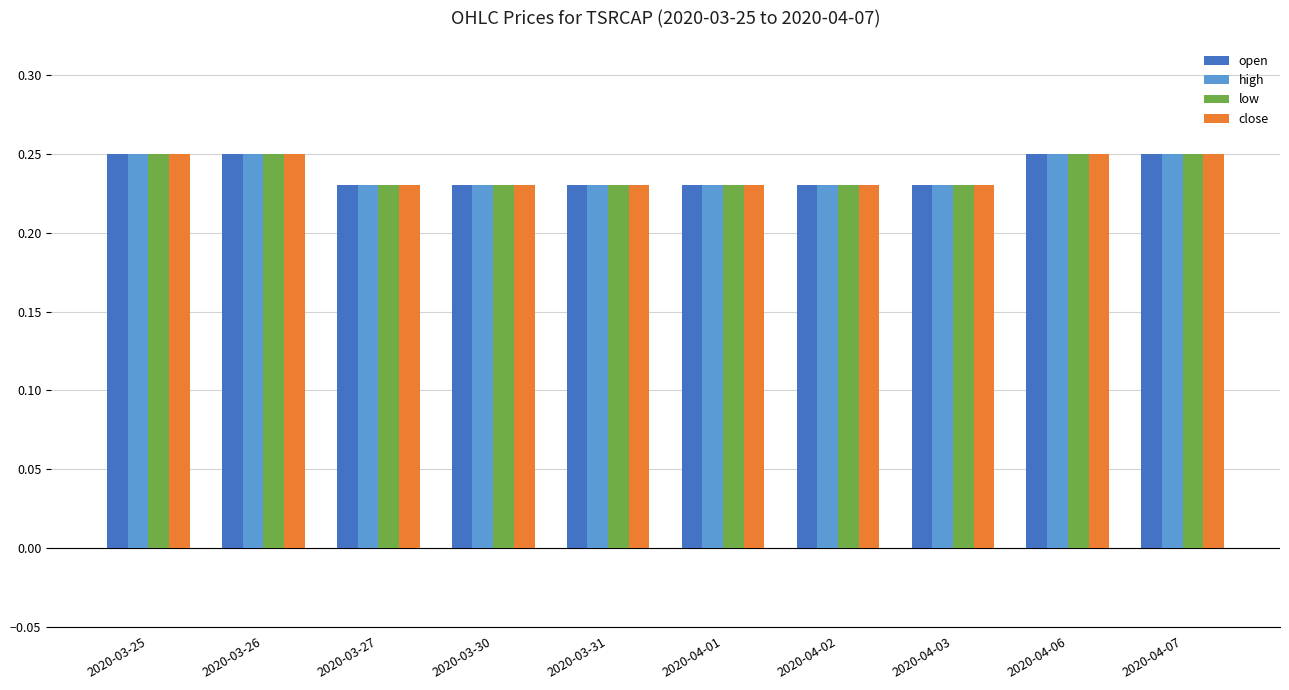

The open series shows 0.1 at 2020-03-27. True or false?

False